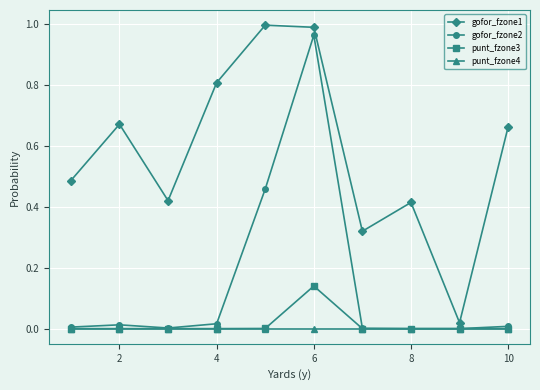

Which series has the largest total across all categories?

gofor_fzone1